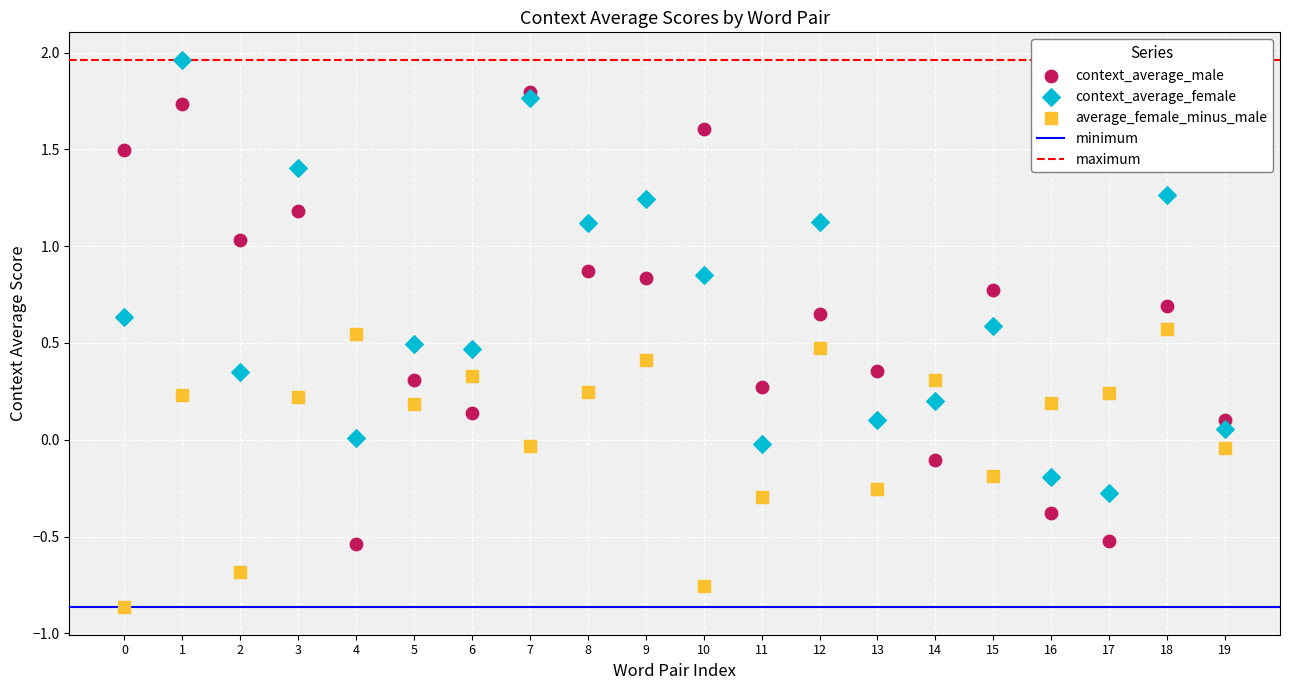

Which series has the widest spread of Y values?

context_average_male